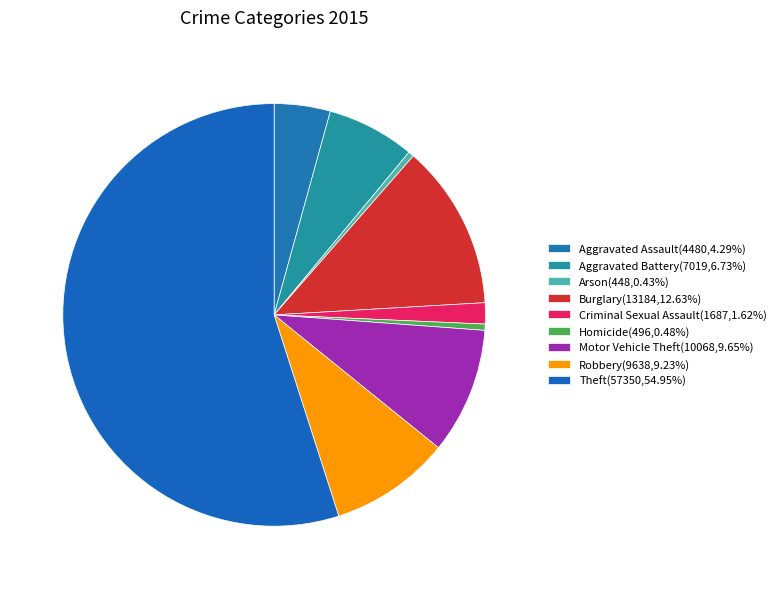

Approximately how many times larger is the value at Arson compared to Homicide?

0.9